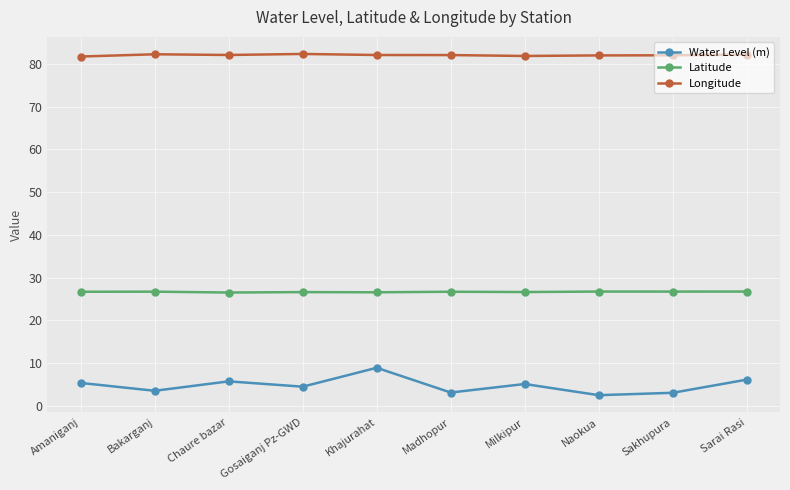

Rank the series by their maximum value, from highest to lowest.

Longitude, Latitude, Water Level (m)